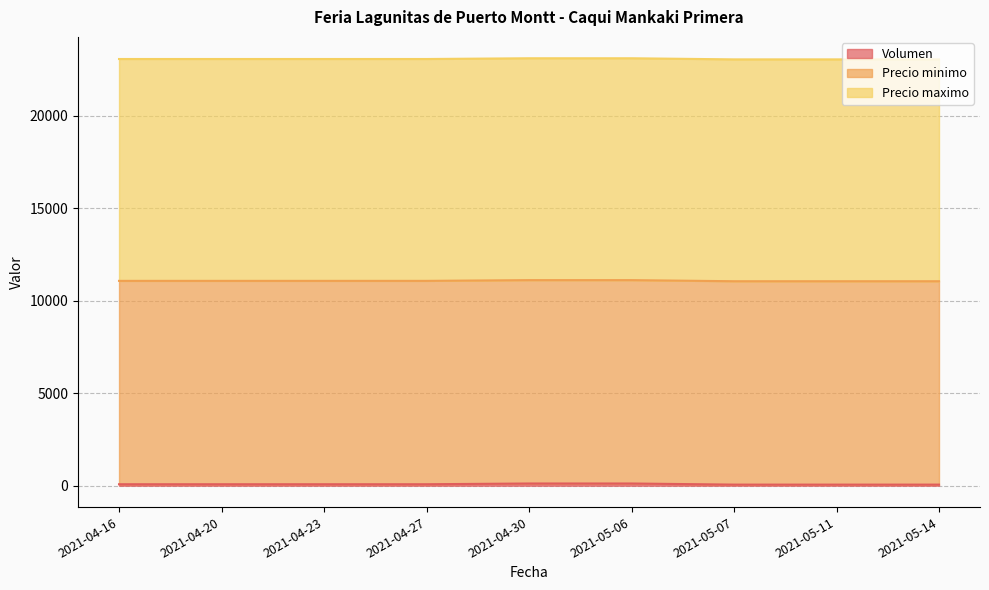

True or false: Precio minimo and Precio maximo cross at least once.

False